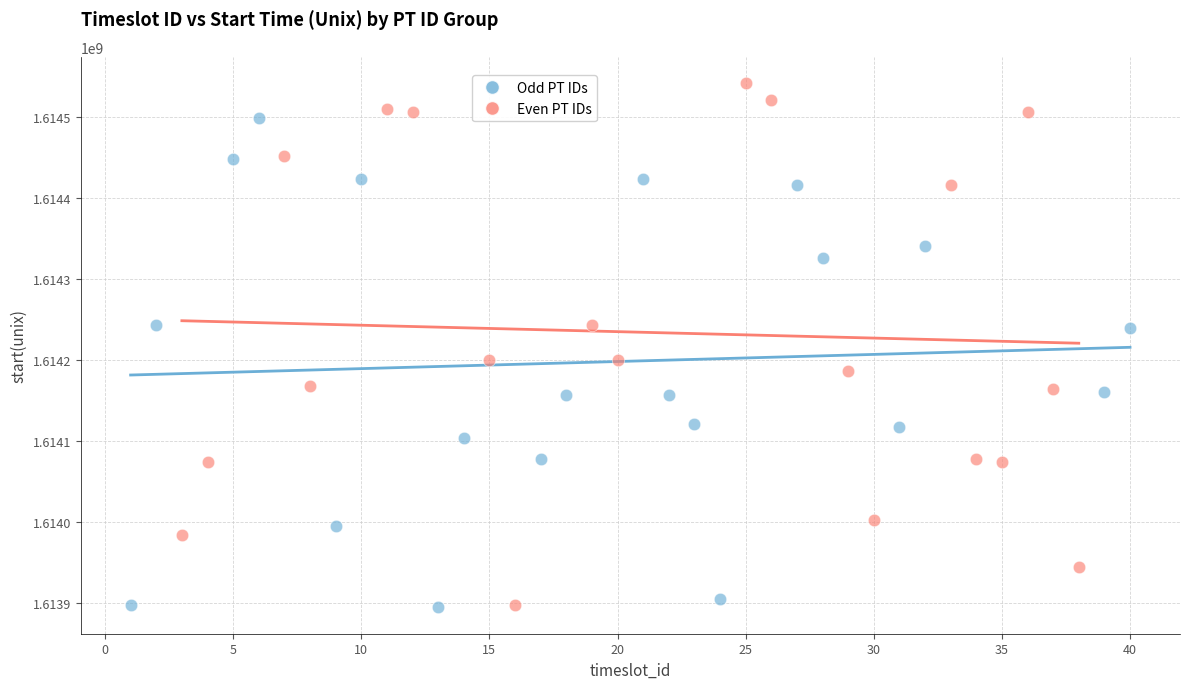

Which series contains the highest Y value?

Even PT IDs